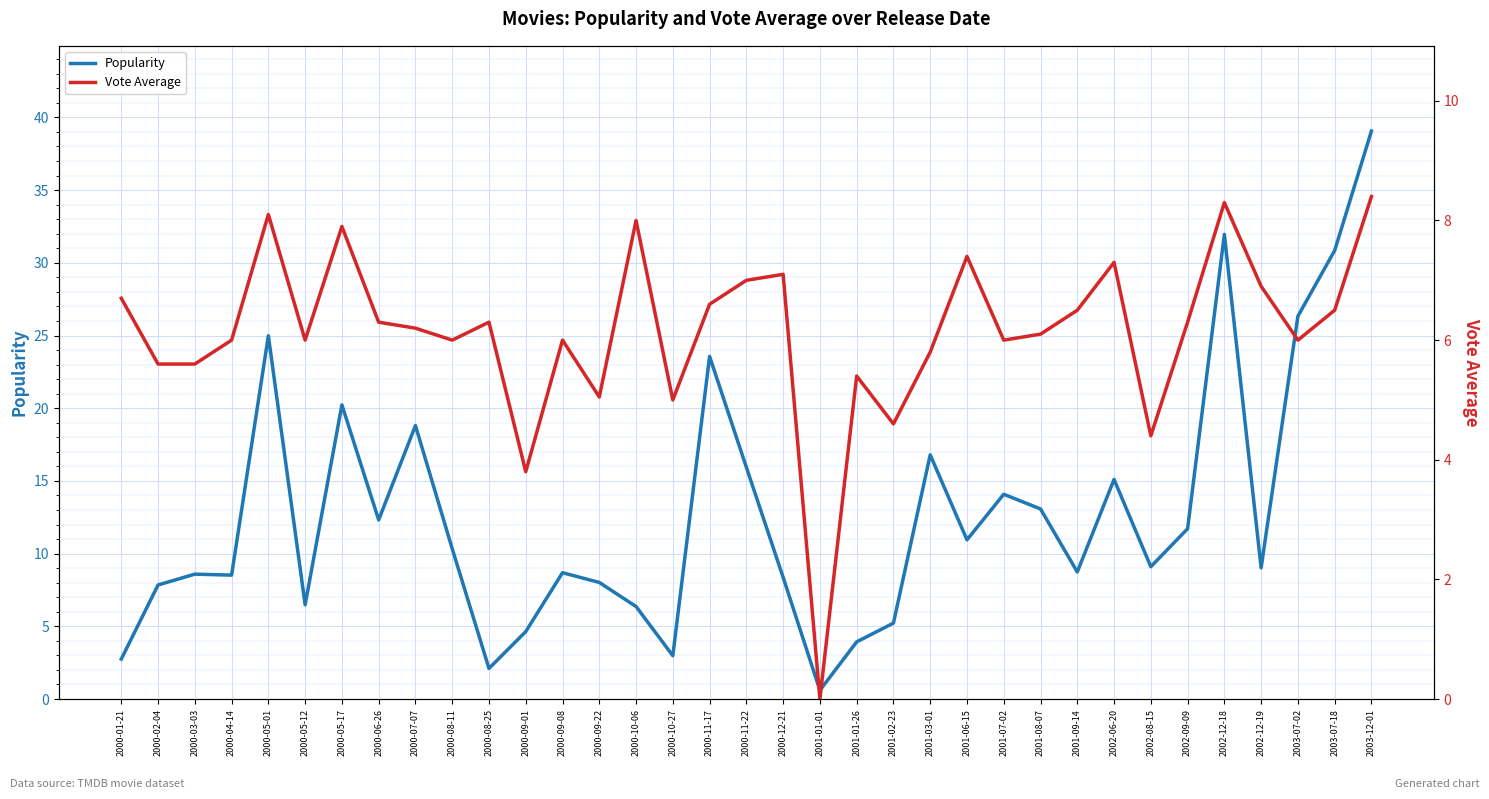

What is the difference between the Vote Average values at 2000-02-04 and 2000-06-26?

0.7